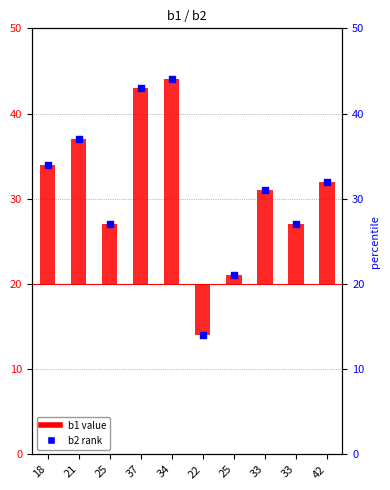

Which series has the largest total across all categories?

b2 rank